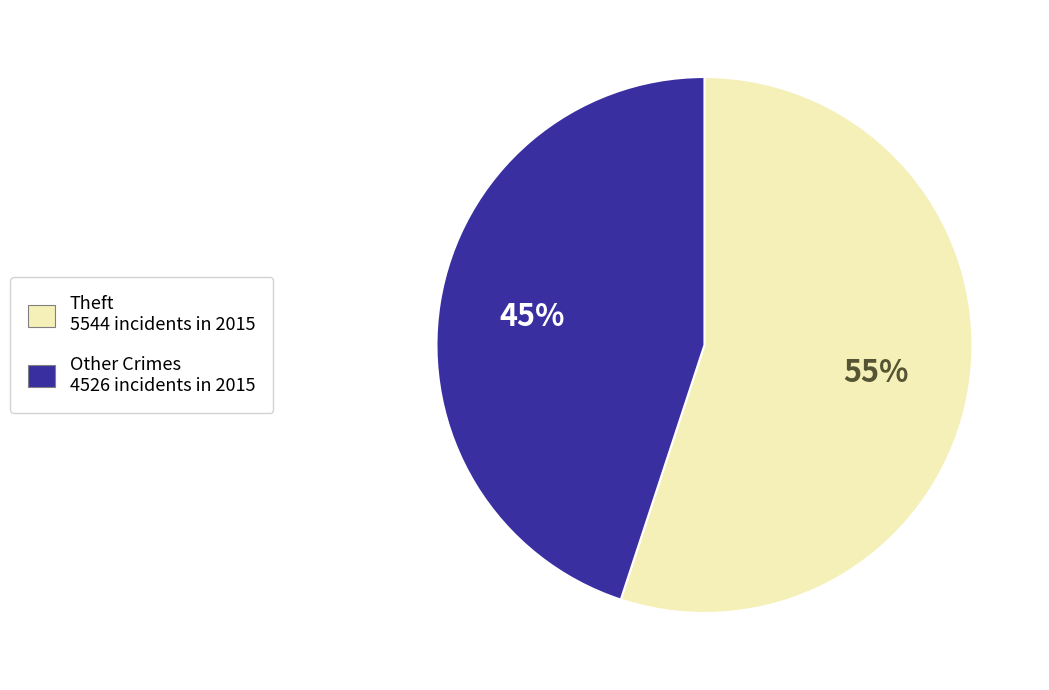

Does any single category account for the majority?

Yes